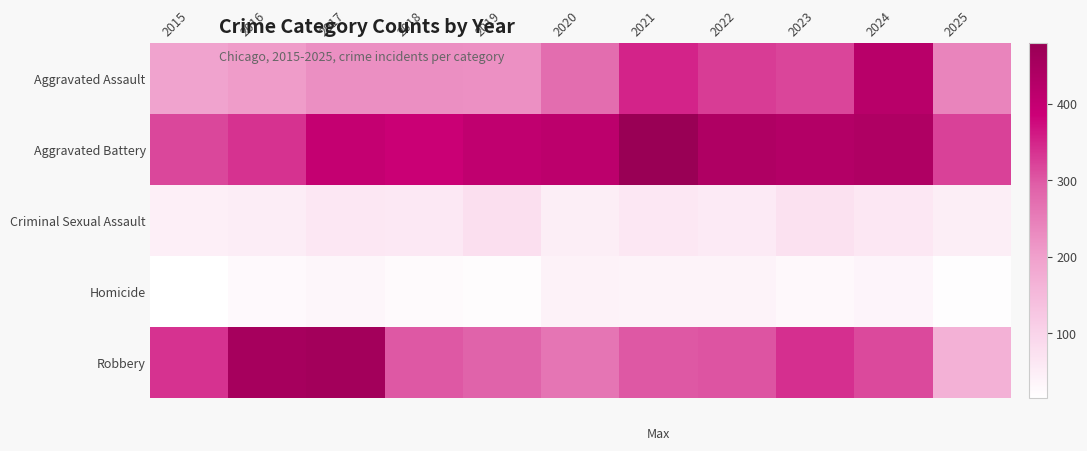

Reading left to right, transcribe all the data shown in this chart.

Aggravated Assault: 2015=194	2016=206	2017=225	2018=225	2019=223	2020=273	2021=352	2022=327	2023=318	2024=422	2025=240
Aggravated Battery: 2015=316	2016=336	2017=400	2018=389	2019=407	2020=415	2021=479	2022=439	2023=431	2024=438	2025=323
Criminal Sexual Assault: 2015=46	2016=50	2017=62	2018=60	2019=77	2020=48	2021=62	2022=55	2023=73	2024=61	2025=48
Homicide: 2015=15	2016=26	2017=33	2018=25	2019=22	2020=41	2021=38	2022=38	2023=28	2024=36	2025=19
Robbery: 2015=337	2016=454	2017=460	2018=301	2019=287	2020=263	2021=300	2022=304	2023=340	2024=315	2025=166